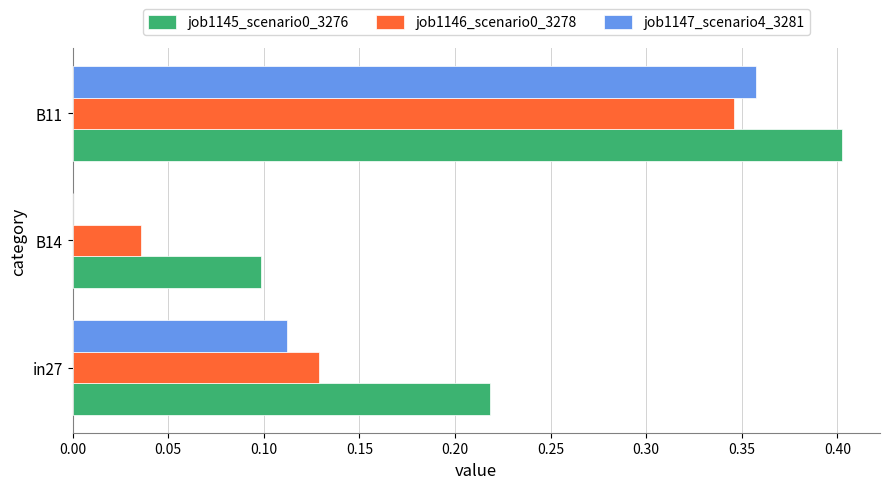

At which category is the sum across all series the highest?

B11